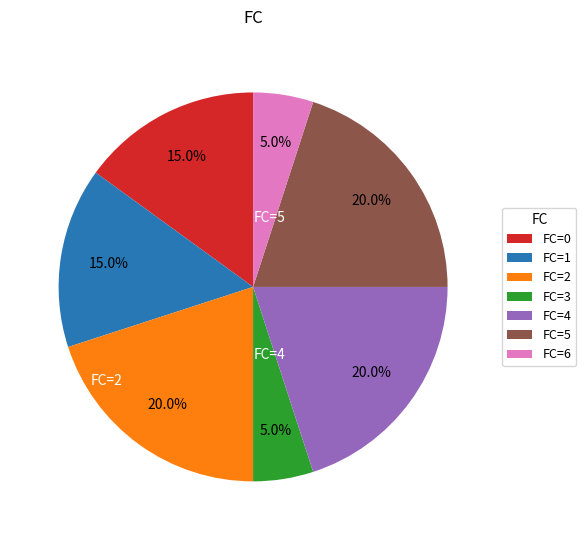

How many slices are in this pie chart?

7